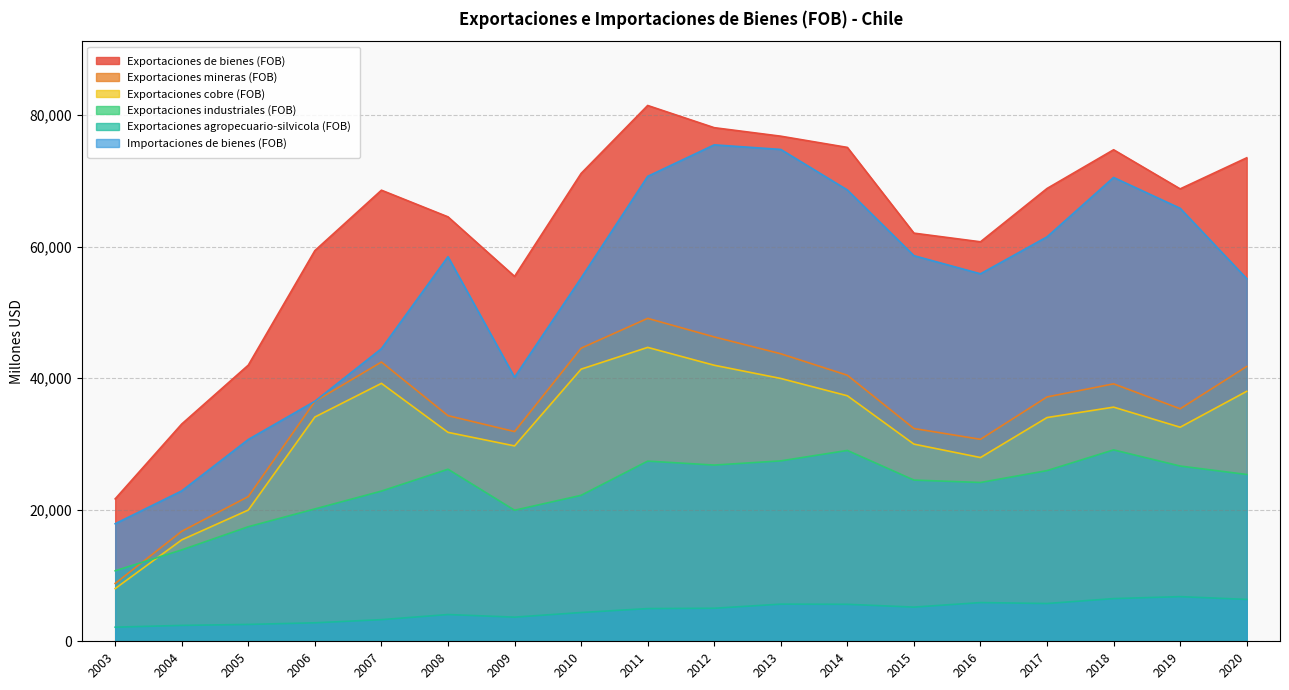

In Exportaciones mineras (FOB), how many points are lower than both neighbors (excluding endpoints)?

3